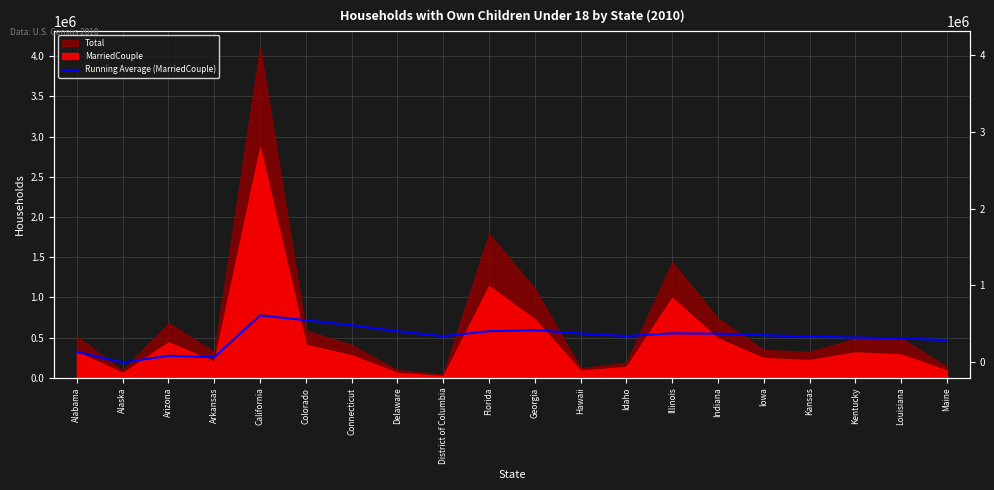

Which has a higher value, Florida or Alabama?

Florida